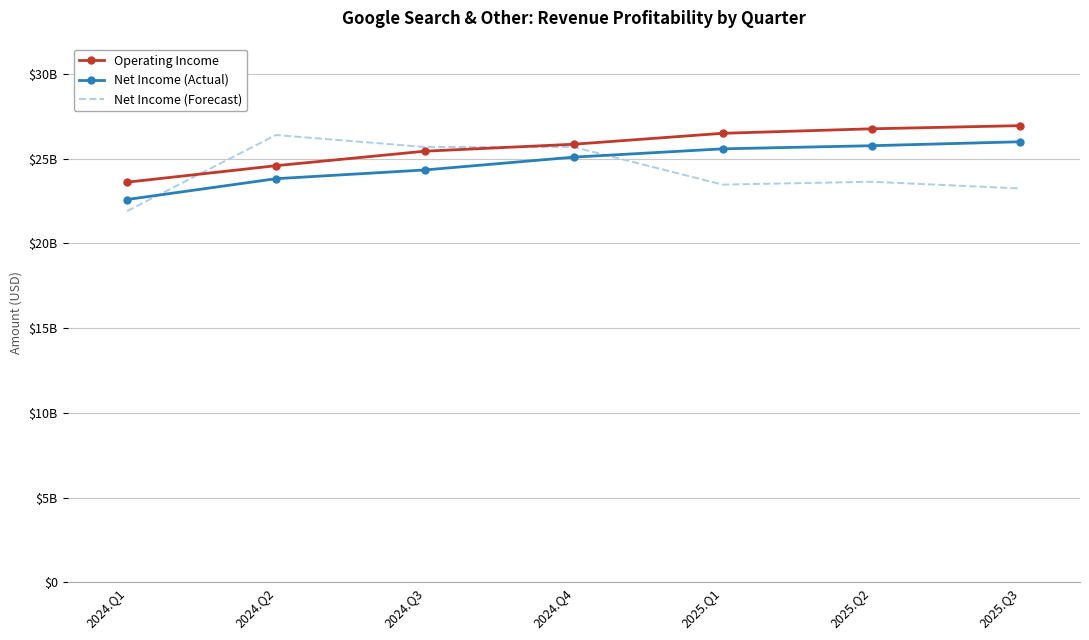

What are all the series names shown in the legend?

Operating Income, Net Income (Actual), Net Income (Forecast)